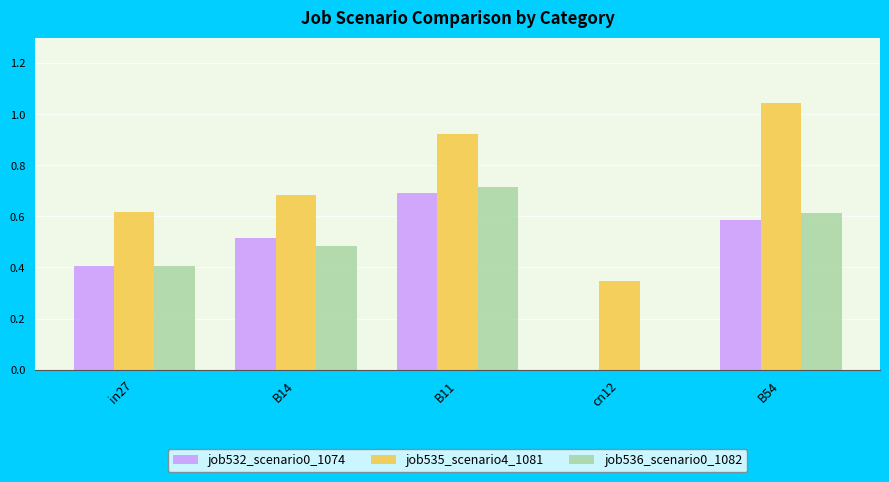

What is the total value across all series at B14?

1.7